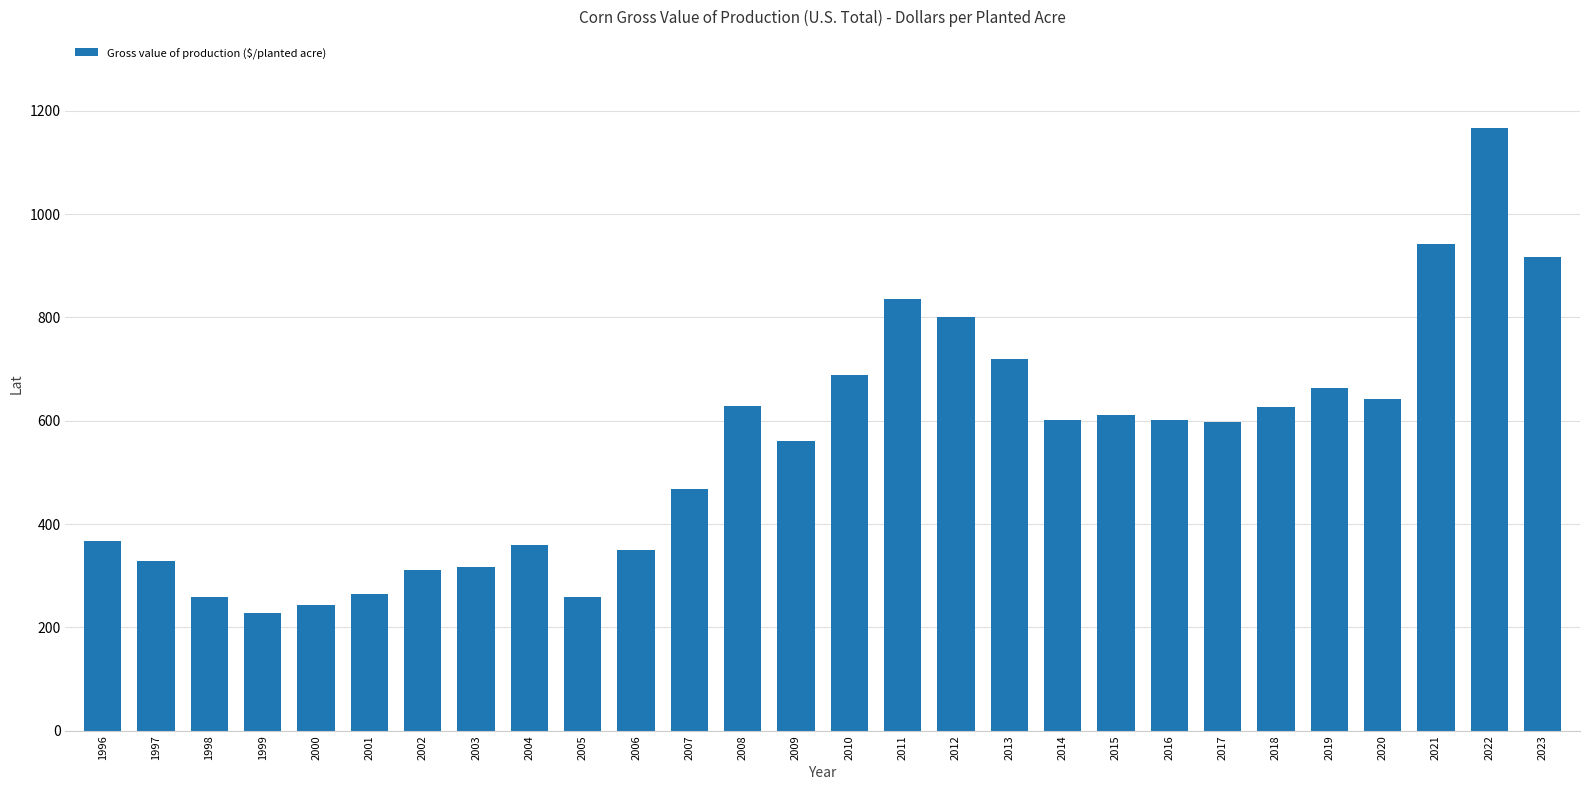

What is the maximum value shown in the chart?

1167.6